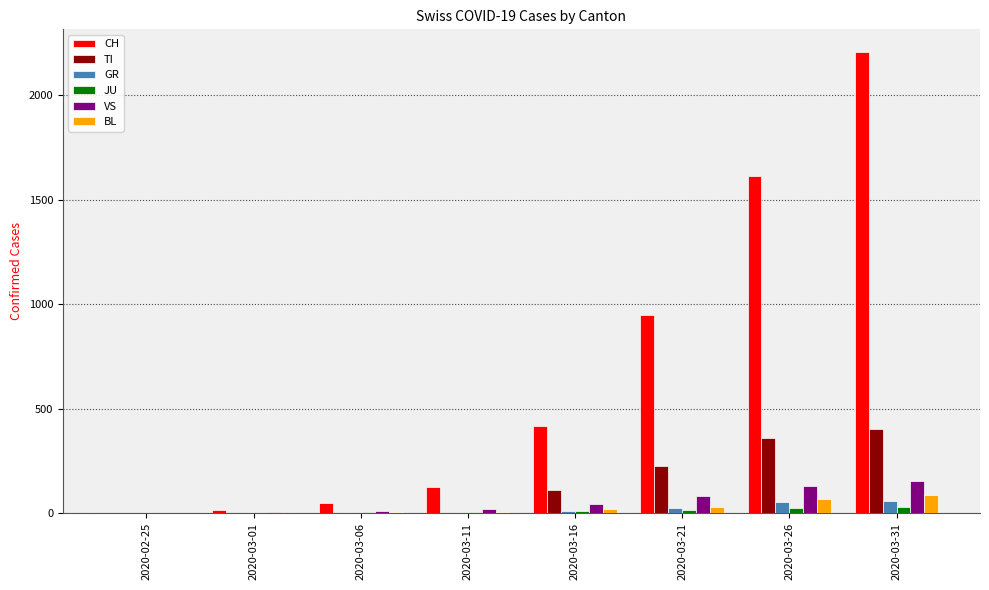

The CH series shows 124 at 2020-03-11. True or false?

True